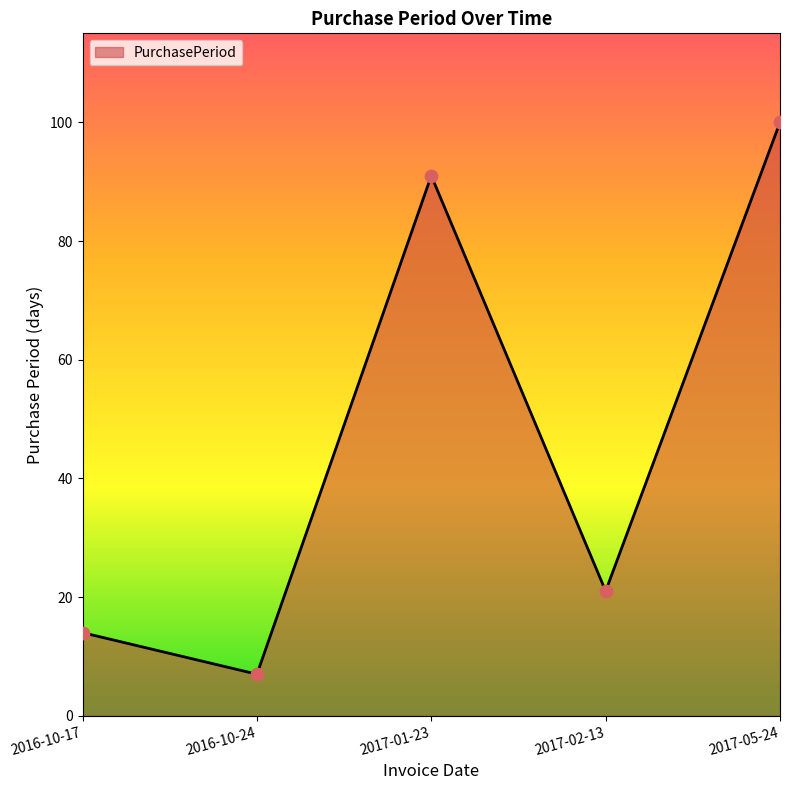

Between 2017-05-24 and 2017-01-23, which is larger?

2017-05-24